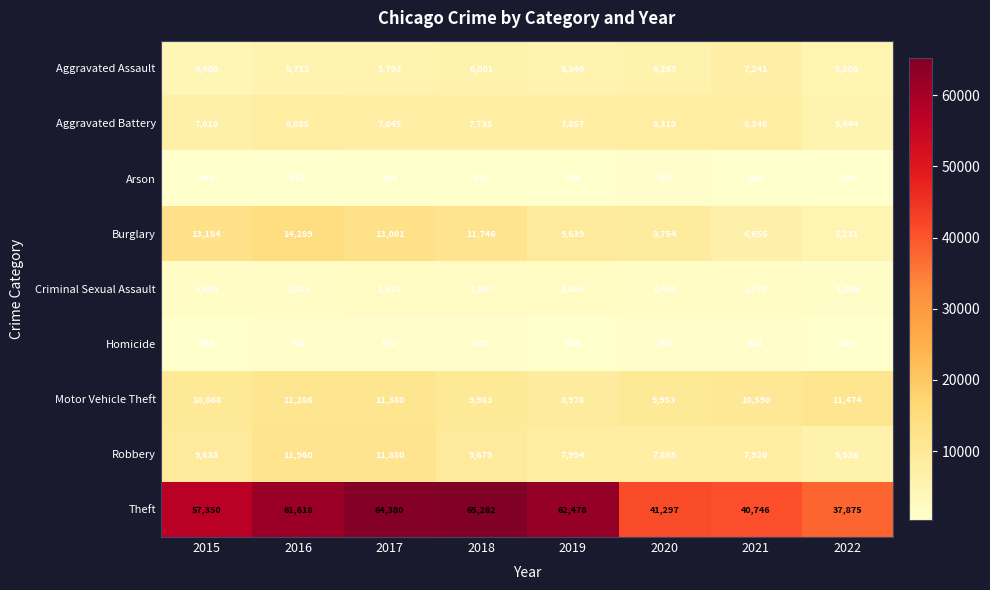

True or false: Aggravated Battery has a value of 4703 at 2017.

False